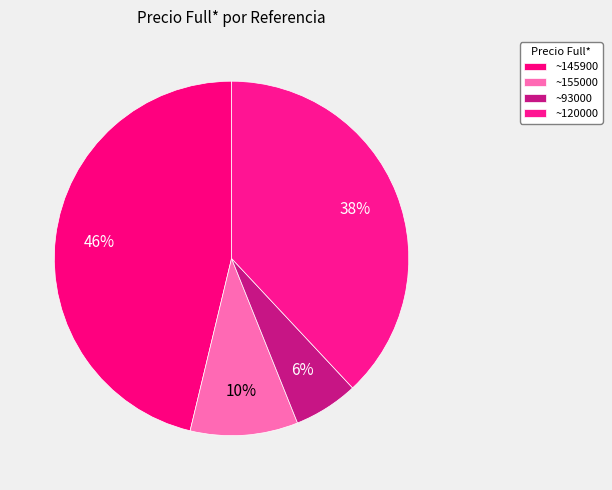

How many slices are in this pie chart?

4